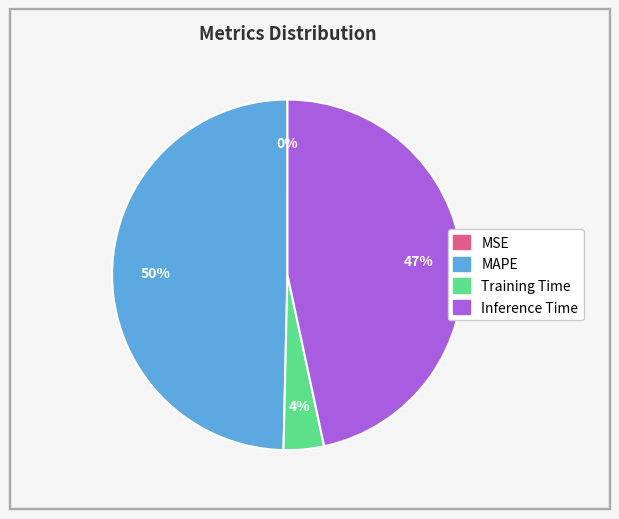

To the nearest percent, what is the average slice percentage?

25%